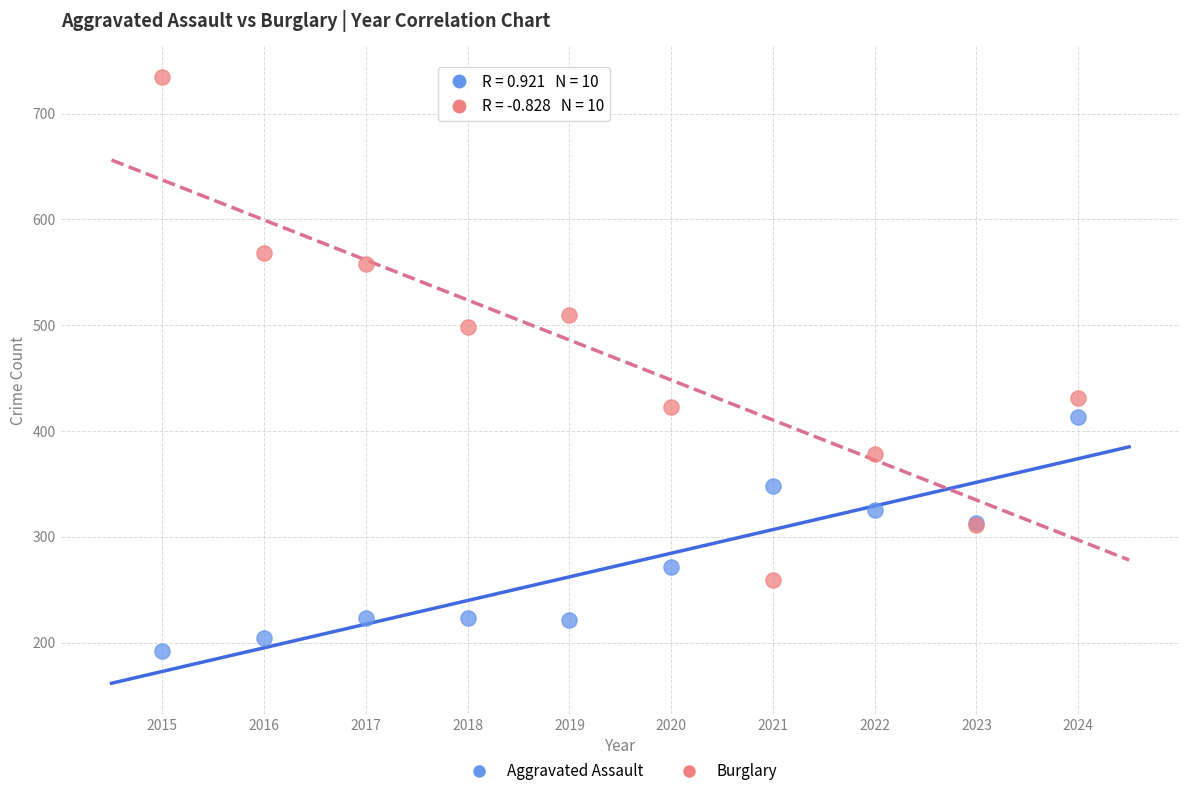

Which series has the widest spread of Y values?

Burglary